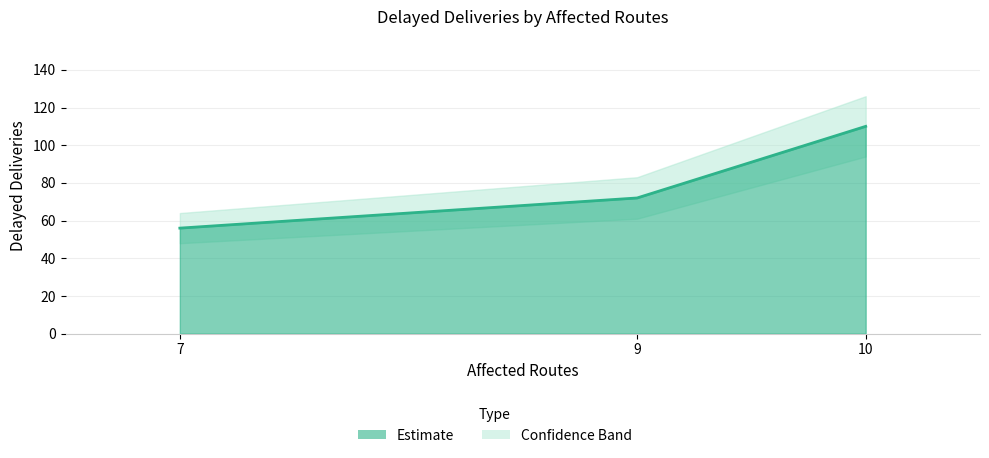

What is the value of the 2nd point from the left?

72